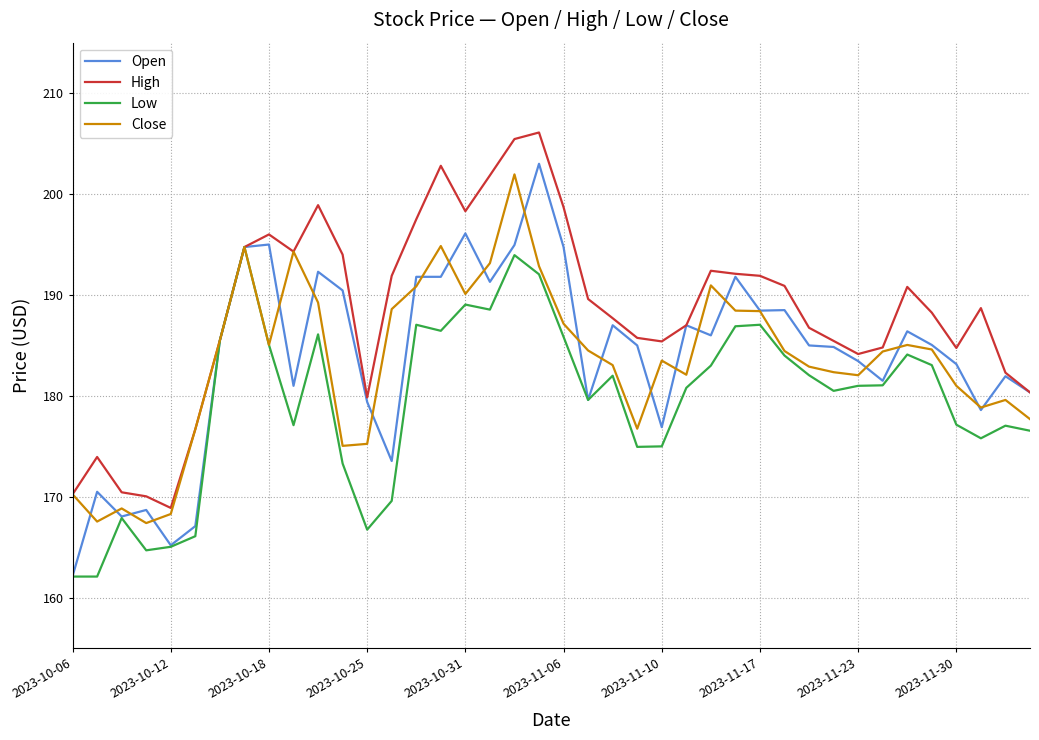

What are all the series names shown in the legend?

Open, High, Low, Close